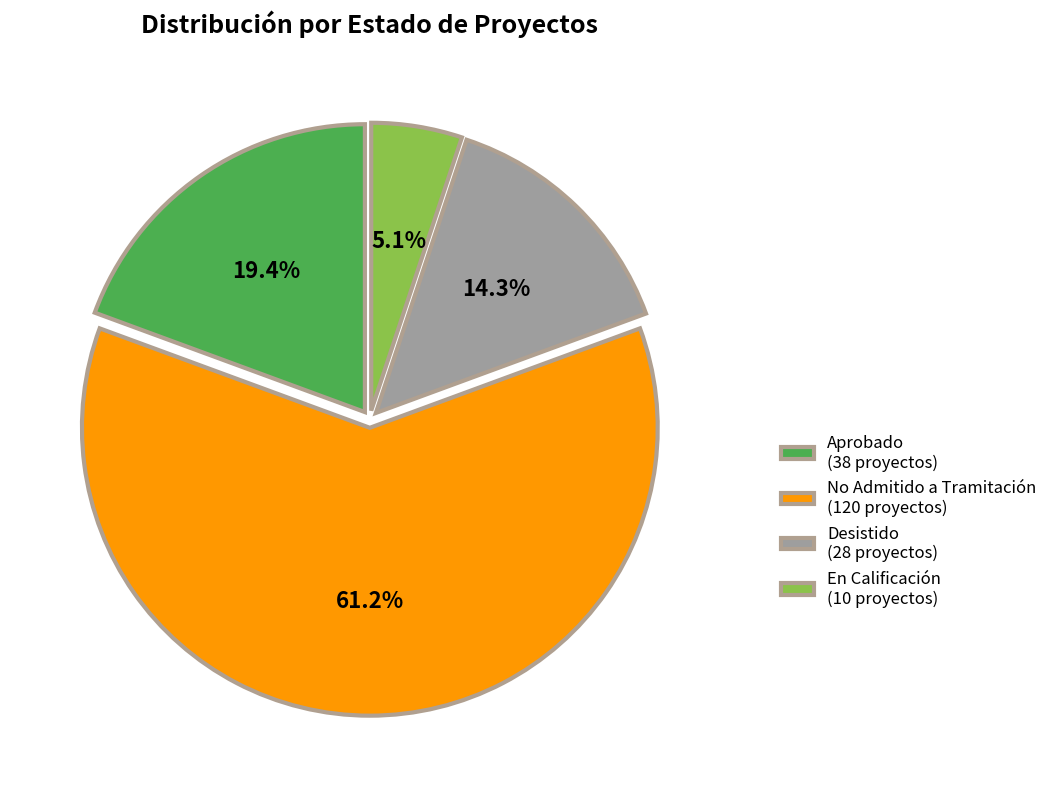

What is the smallest slice in the pie chart?

En Calificación